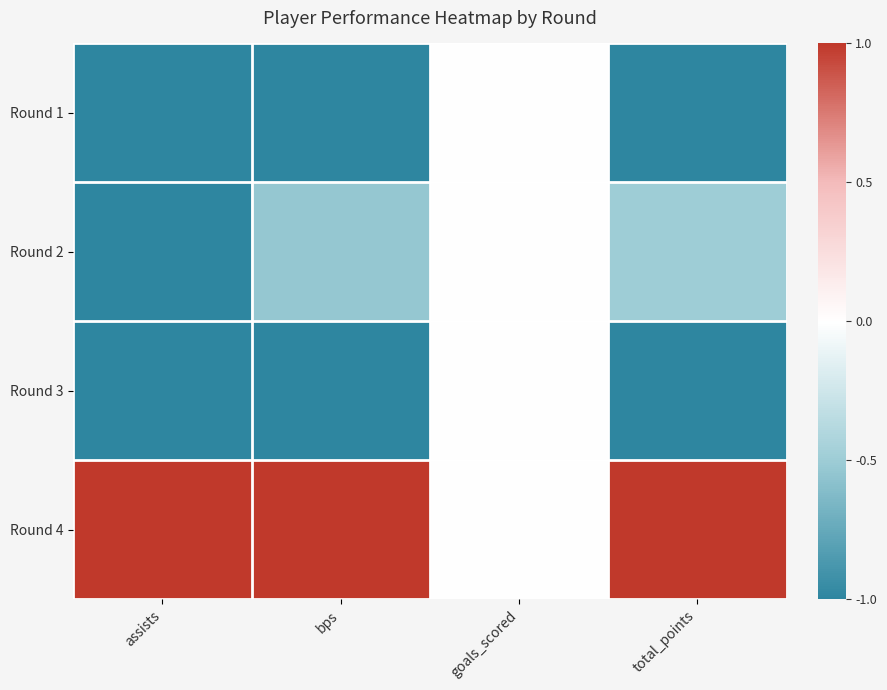

Reading left to right, list all the values displayed in this chart.

Round 1: assists=-1.0	bps=-1.0	goals_scored=0.0	total_points=-1.0
Round 2: assists=-1.0	bps=-0.5	goals_scored=0.0	total_points=-0.5
Round 3: assists=-1.0	bps=-1.0	goals_scored=0.0	total_points=-1.0
Round 4: assists=1.0	bps=1.0	goals_scored=0.0	total_points=1.0